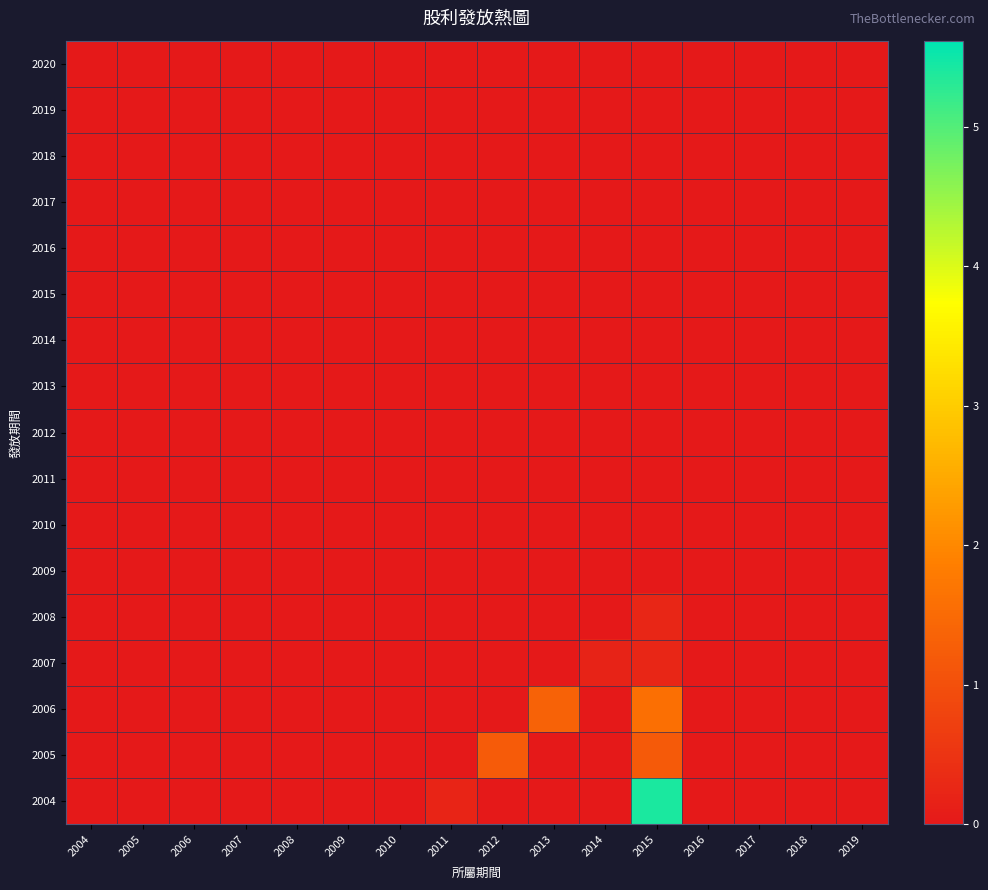

Reading left to right, extract all data points from this chart.

2020: 2004=0.0	2005=0.0	2006=0.0	2007=0.0	2008=0.0	2009=0.0	2010=0.0	2011=0.0	2012=0.0	2013=0.0	2014=0.0	2015=0.0	2016=0.0	2017=0.0	2018=0.0	2019=0.0
2019: 2004=0.0	2005=0.0	2006=0.0	2007=0.0	2008=0.0	2009=0.0	2010=0.0	2011=0.0	2012=0.0	2013=0.0	2014=0.0	2015=0.0	2016=0.0	2017=0.0	2018=0.0	2019=0.0
2018: 2004=0.0	2005=0.0	2006=0.0	2007=0.0	2008=0.0	2009=0.0	2010=0.0	2011=0.0	2012=0.0	2013=0.0	2014=0.0	2015=0.0	2016=0.0	2017=0.0	2018=0.0	2019=0.0
2017: 2004=0.0	2005=0.0	2006=0.0	2007=0.0	2008=0.0	2009=0.0	2010=0.0	2011=0.0	2012=0.0	2013=0.0	2014=0.0	2015=0.0	2016=0.0	2017=0.0	2018=0.0	2019=0.0
2016: 2004=0.0	2005=0.0	2006=0.0	2007=0.0	2008=0.0	2009=0.0	2010=0.0	2011=0.0	2012=0.0	2013=0.0	2014=0.0	2015=0.0	2016=0.0	2017=0.0	2018=0.0	2019=0.0
2015: 2004=0.0	2005=0.0	2006=0.0	2007=0.0	2008=0.0	2009=0.0	2010=0.0	2011=0.0	2012=0.0	2013=0.0	2014=0.0	2015=0.0	2016=0.0	2017=0.0	2018=0.0	2019=0.0
2014: 2004=0.0	2005=0.0	2006=0.0	2007=0.0	2008=0.0	2009=0.0	2010=0.0	2011=0.0	2012=0.0	2013=0.0	2014=0.0	2015=0.0	2016=0.0	2017=0.0	2018=0.0	2019=0.0
2013: 2004=0.0	2005=0.0	2006=0.0	2007=0.0	2008=0.0	2009=0.0	2010=0.0	2011=0.0	2012=0.0	2013=0.0	2014=0.0	2015=0.0	2016=0.0	2017=0.0	2018=0.0	2019=0.0
2012: 2004=0.0	2005=0.0	2006=0.0	2007=0.0	2008=0.0	2009=0.0	2010=0.0	2011=0.0	2012=0.0	2013=0.0	2014=0.0	2015=0.0	2016=0.0	2017=0.0	2018=0.0	2019=0.0
2011: 2004=0.0	2005=0.0	2006=0.0	2007=0.0	2008=0.0	2009=0.0	2010=0.0	2011=0.0	2012=0.0	2013=0.0	2014=0.0	2015=0.0	2016=0.0	2017=0.0	2018=0.0	2019=0.0
2010: 2004=0.0	2005=0.0	2006=0.0	2007=0.0	2008=0.0	2009=0.0	2010=0.0	2011=0.0	2012=0.0	2013=0.0	2014=0.0	2015=0.0	2016=0.0	2017=0.0	2018=0.0	2019=0.0
2009: 2004=0.0	2005=0.0	2006=0.0	2007=0.0	2008=0.0	2009=0.0	2010=0.0	2011=0.0	2012=0.0	2013=0.0	2014=0.0	2015=0.0	2016=0.0	2017=0.0	2018=0.0	2019=0.0
2008: 2004=0.0	2005=0.0	2006=0.0	2007=0.0	2008=0.0	2009=0.0	2010=0.0	2011=0.0	2012=0.0	2013=0.0	2014=0.0	2015=0.2	2016=0.0	2017=0.0	2018=0.0	2019=0.0
2007: 2004=0.0	2005=0.0	2006=0.0	2007=0.0	2008=0.0	2009=0.0	2010=0.0	2011=0.0	2012=0.0	2013=0.0	2014=0.2	2015=0.2	2016=0.0	2017=0.0	2018=0.0	2019=0.0
2006: 2004=0.0	2005=0.0	2006=0.0	2007=0.0	2008=0.0	2009=0.0	2010=0.0	2011=0.0	2012=0.0	2013=1.3	2014=0.0	2015=1.6	2016=0.0	2017=0.0	2018=0.0	2019=0.0
2005: 2004=0.0	2005=0.0	2006=0.0	2007=0.0	2008=0.0	2009=0.0	2010=0.0	2011=0.0	2012=1.2	2013=0.0	2014=0.0	2015=1.2	2016=0.0	2017=0.0	2018=0.0	2019=0.0
2004: 2004=0.0	2005=0.0	2006=0.0	2007=0.0	2008=0.0	2009=0.0	2010=0.0	2011=0.2	2012=0.0	2013=0.0	2014=0.0	2015=5.4	2016=0.0	2017=0.0	2018=0.0	2019=0.0